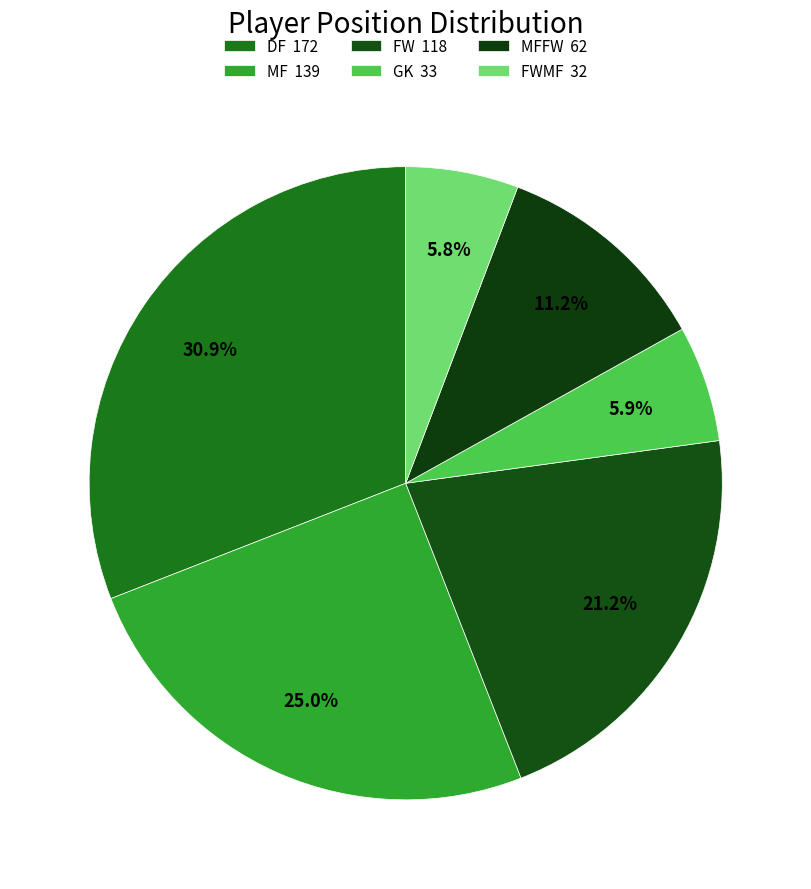

Is there any slice that represents more than half of the pie?

No